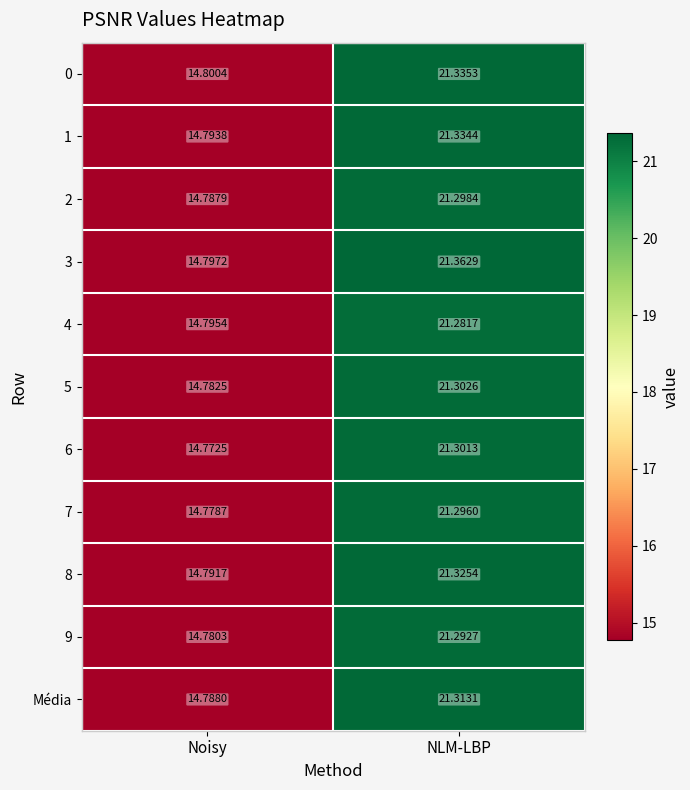

At which category is the sum across all series the highest?

NLM-LBP